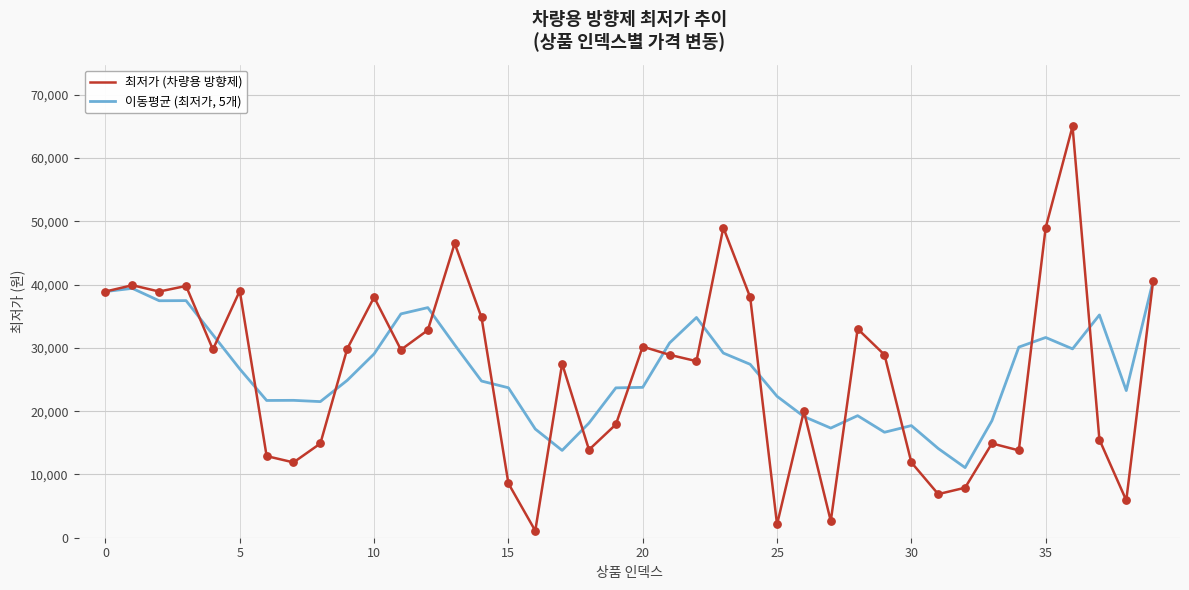

What are all the series names shown in the legend?

최저가 (차량용 방향제), 이동평균 (최저가, 5개)